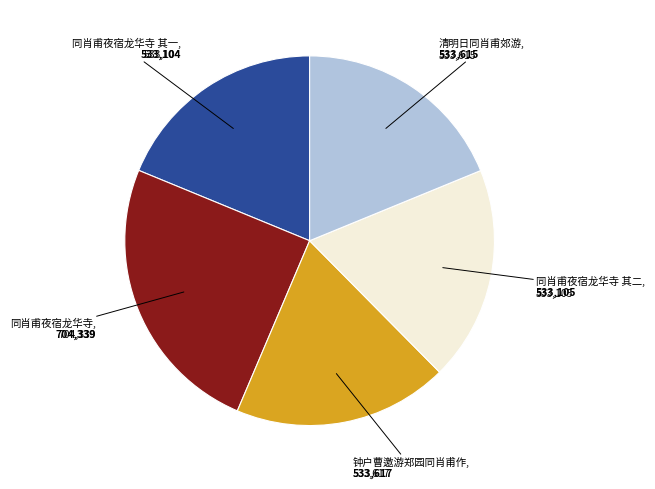

Does any single category account for the majority?

No